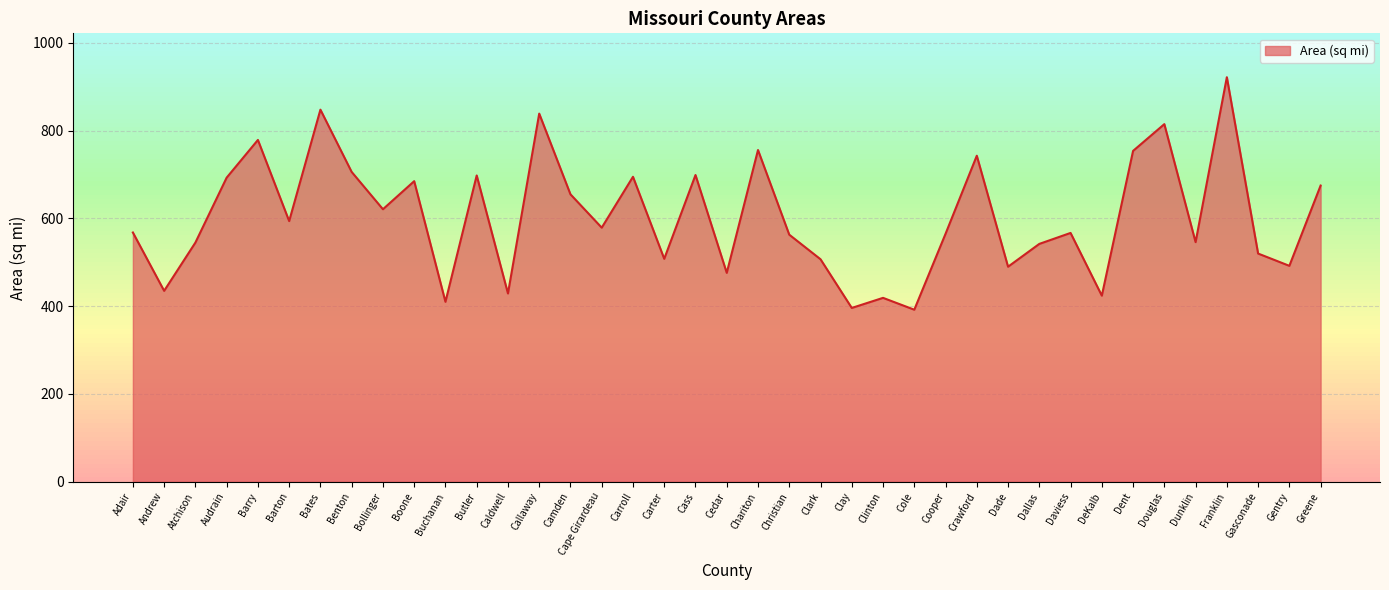

What is the change in value from Atchison to Cass?

+154